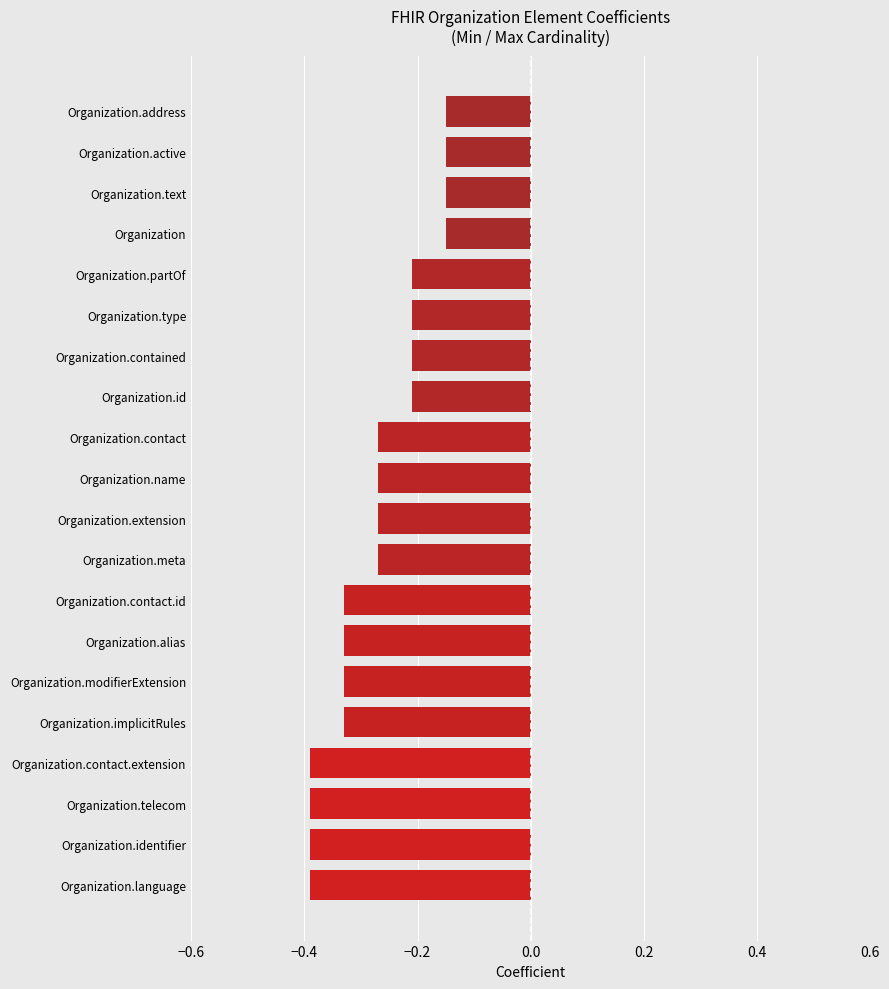

The chart shows a value of -0.2 at Organization.alias. True or false?

False